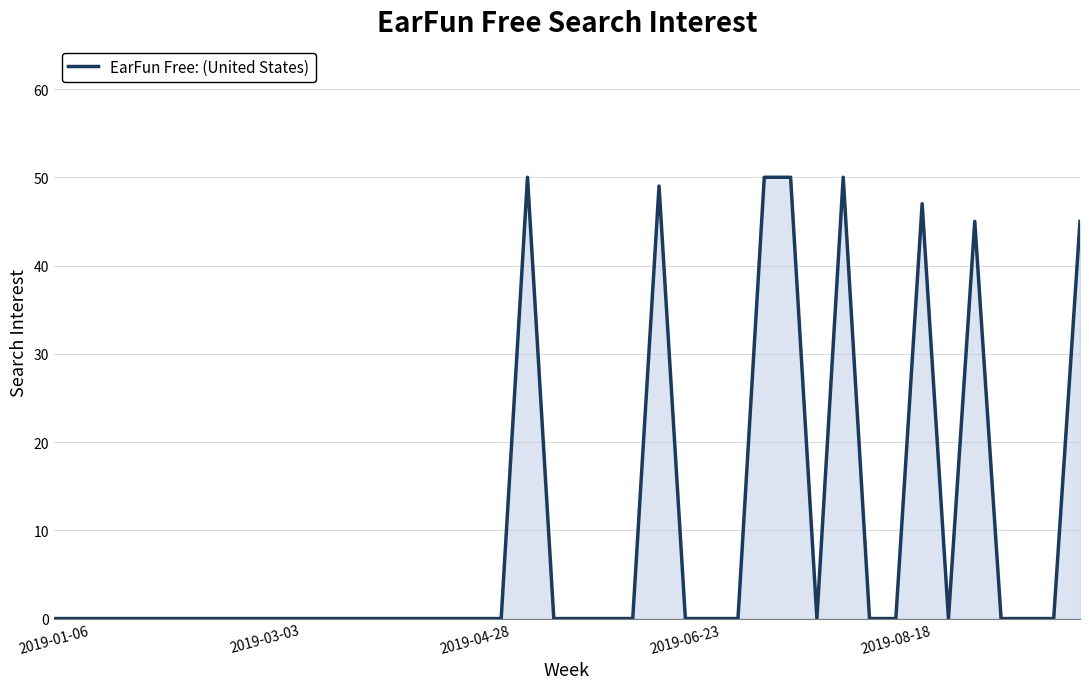

What is the maximum value shown in the chart?

50